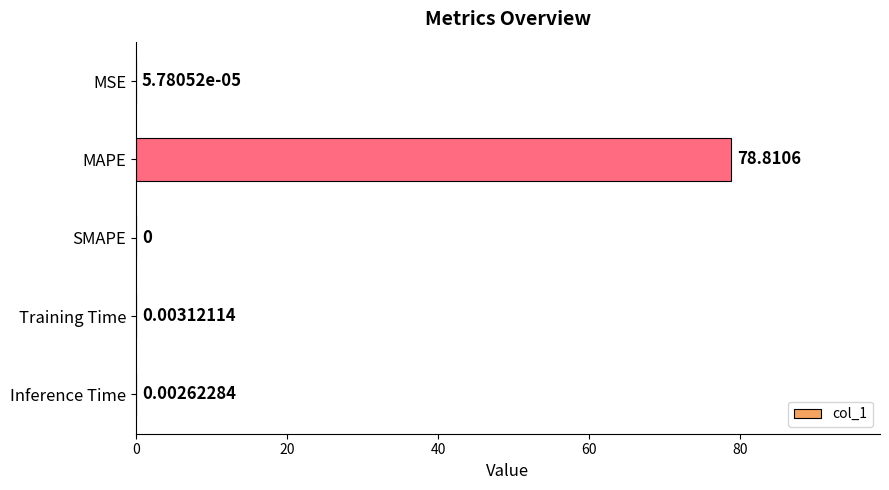

What is the sum of all values?

78.8